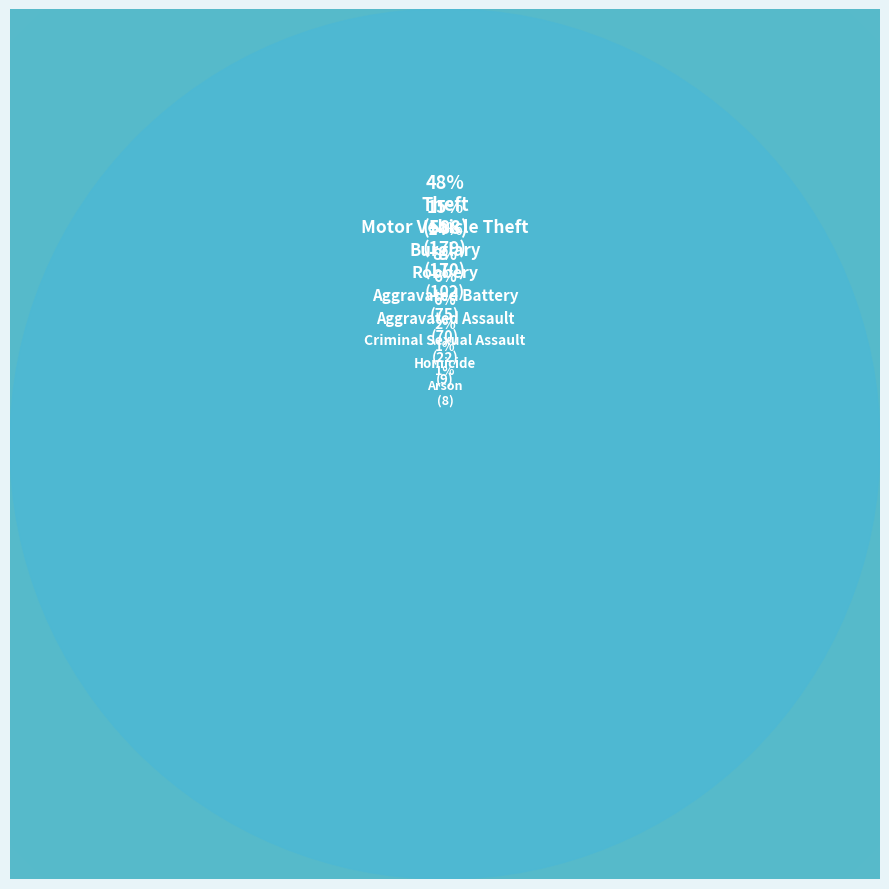

What is the change in value from Burglary to Criminal Sexual Assault?

-148